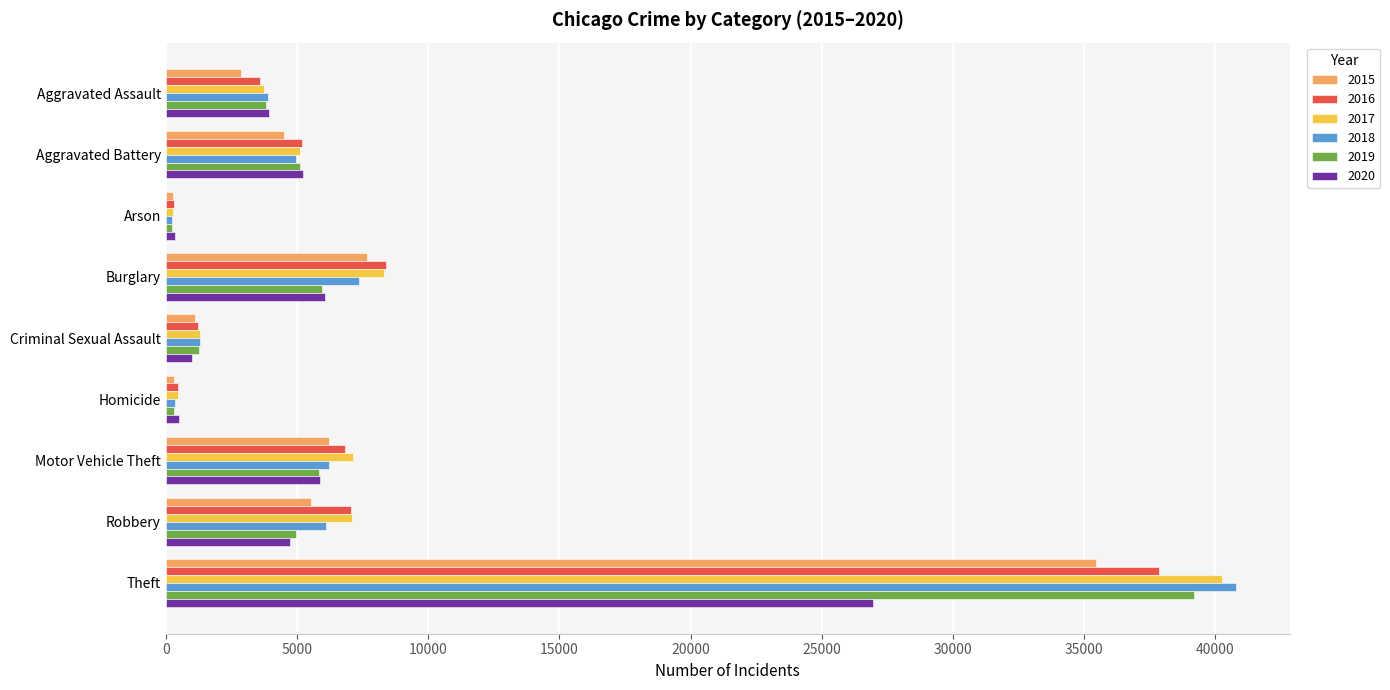

Is the value of 2020 at Homicide greater than the value of 2017 at Robbery?

No